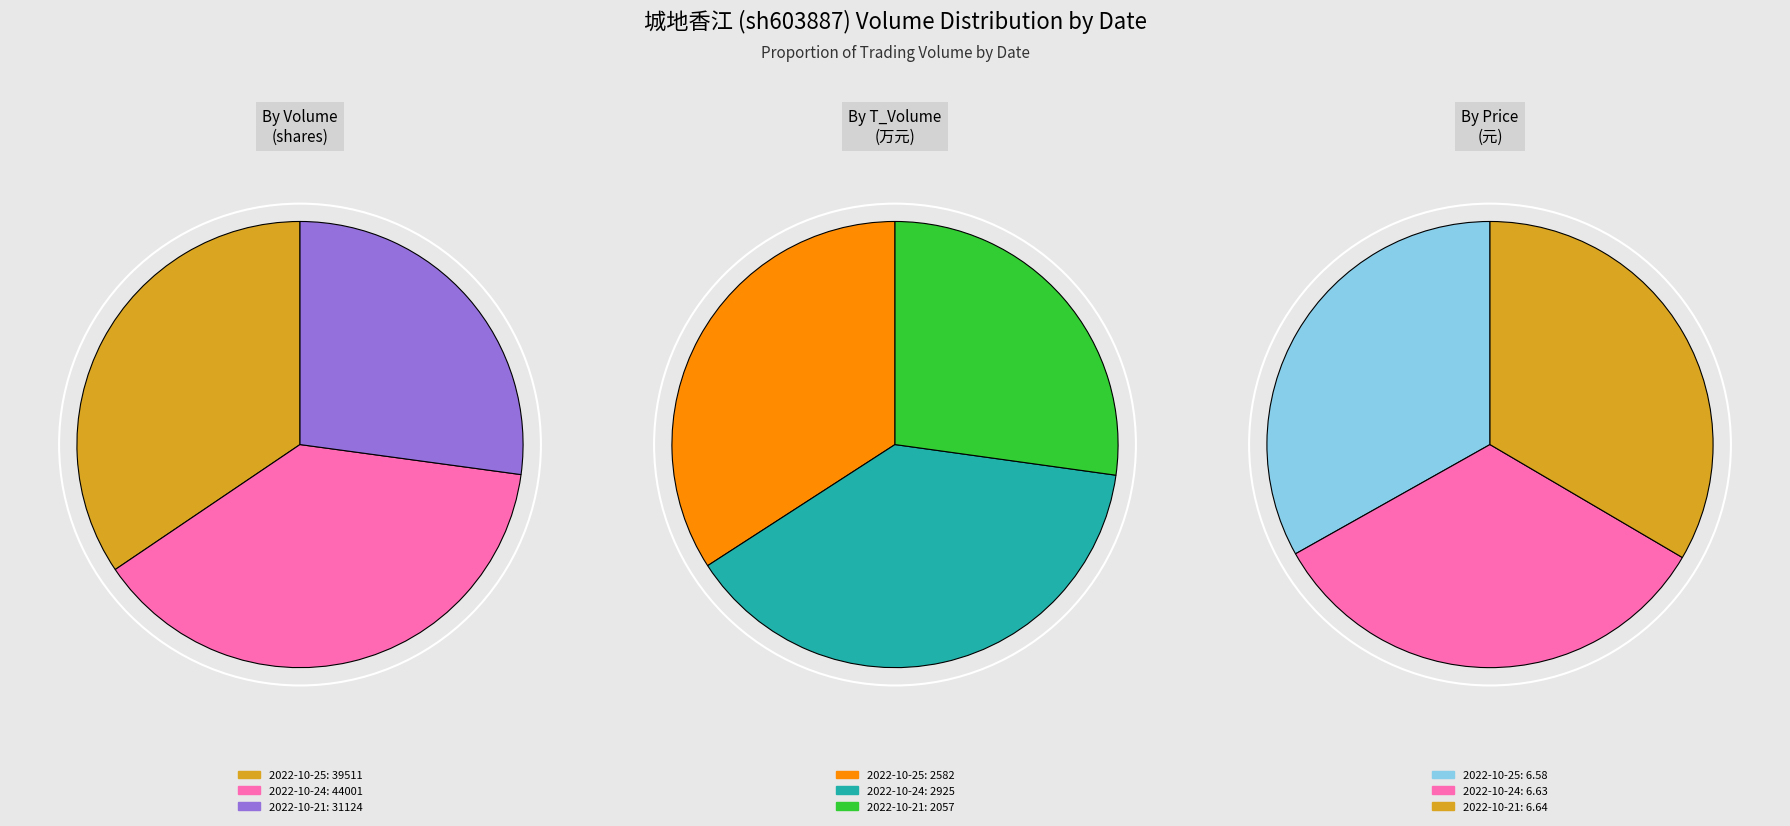

What is the change in value from 2022-10-25 to 2022-10-21?

-8387